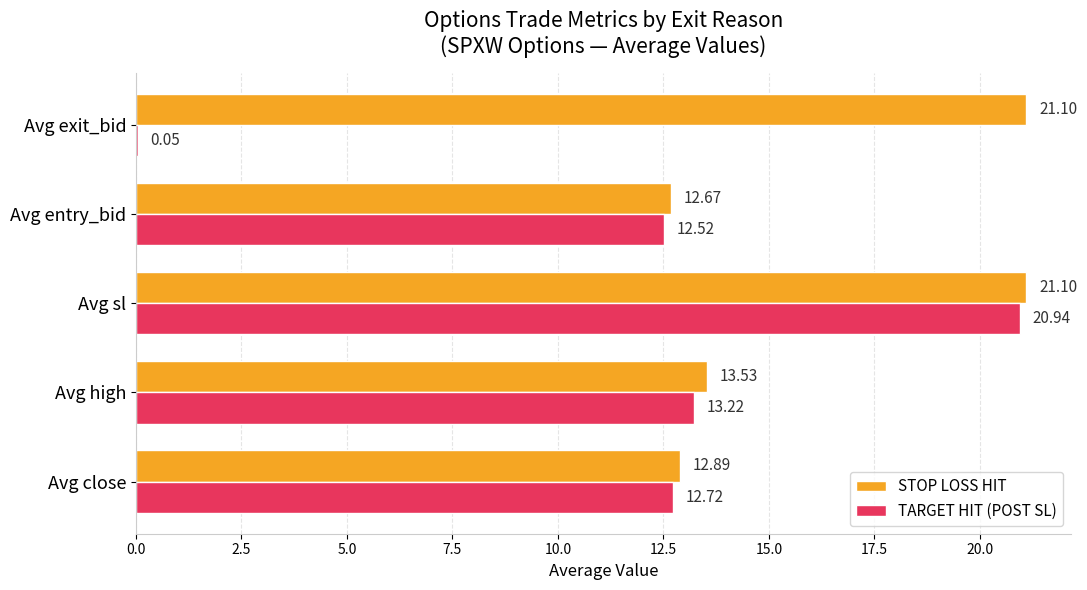

At which label is STOP LOSS HIT closest to 16?

Avg high